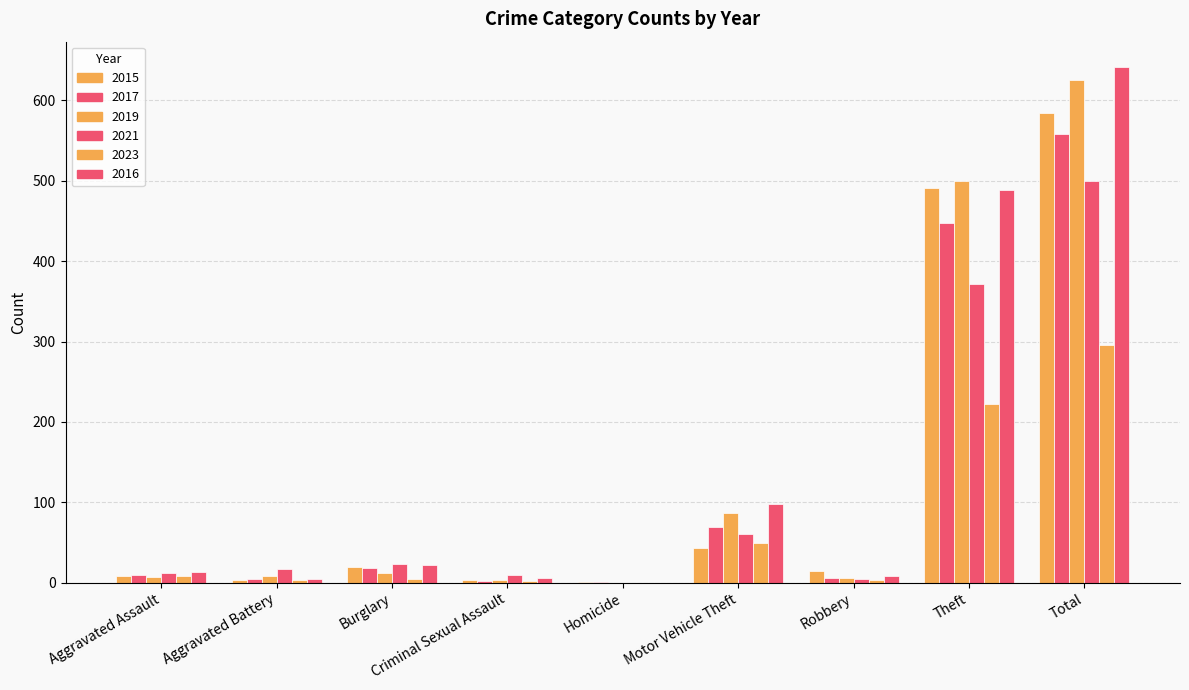

List the series in order of their peak value, highest first.

2016, 2019, 2015, 2017, 2021, 2023